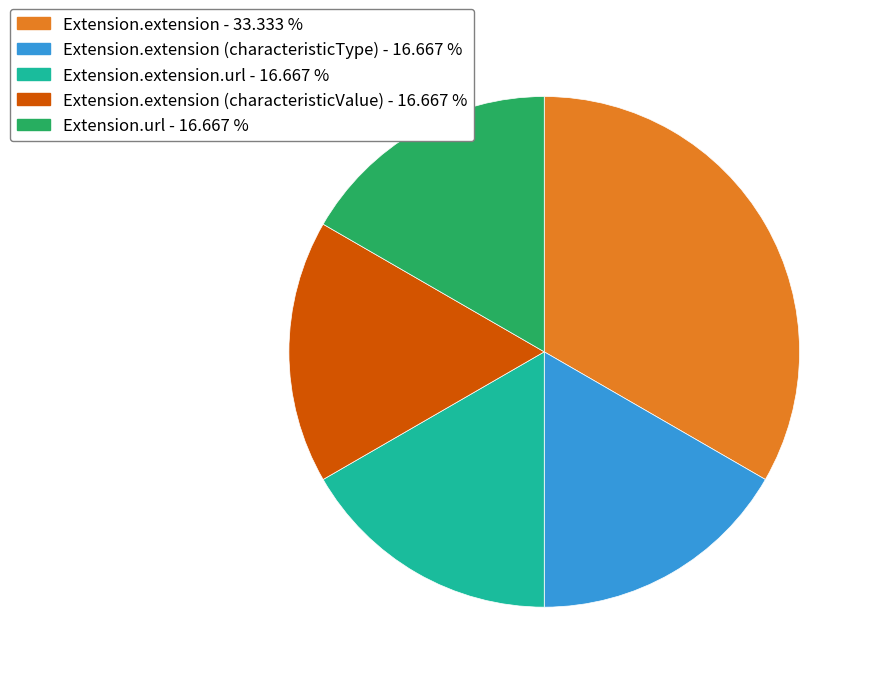

Which has a higher value, Extension.extension - 33.333 % or Extension.extension (characteristicValue) - 16.667 %?

Extension.extension - 33.333 %